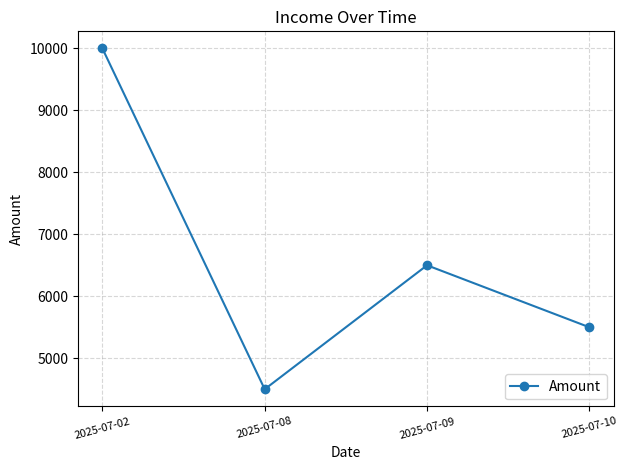

What is the value of the 3rd point from the left?

6500